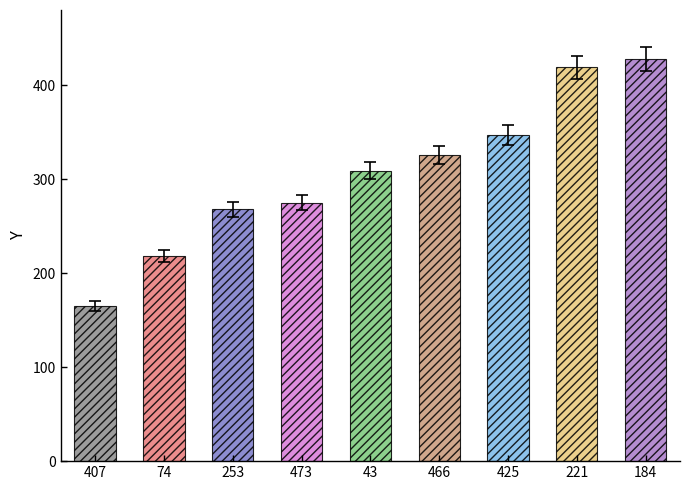

At which category does the chart reach its minimum across all series?

407